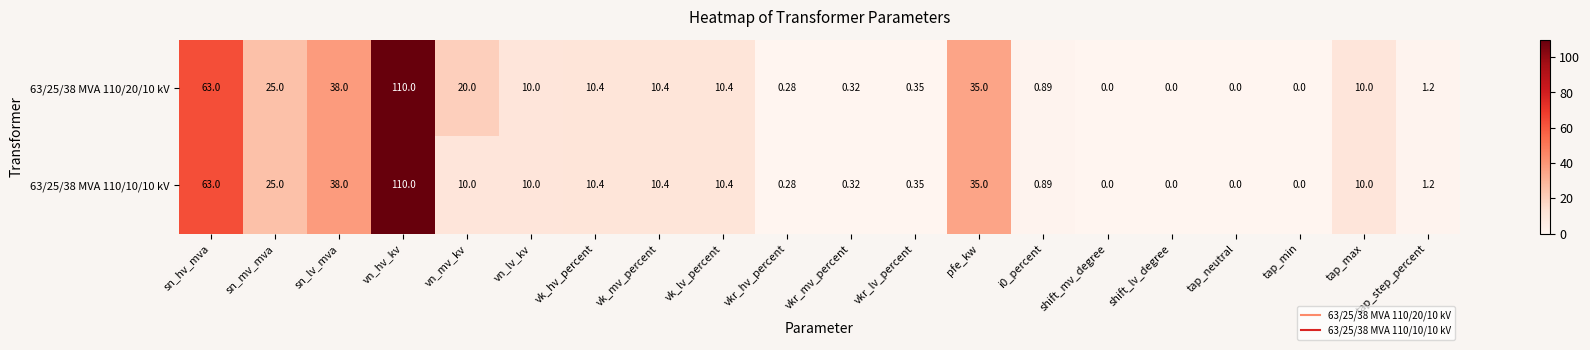

At which category does the chart reach its peak across all series?

vn_hv_kv